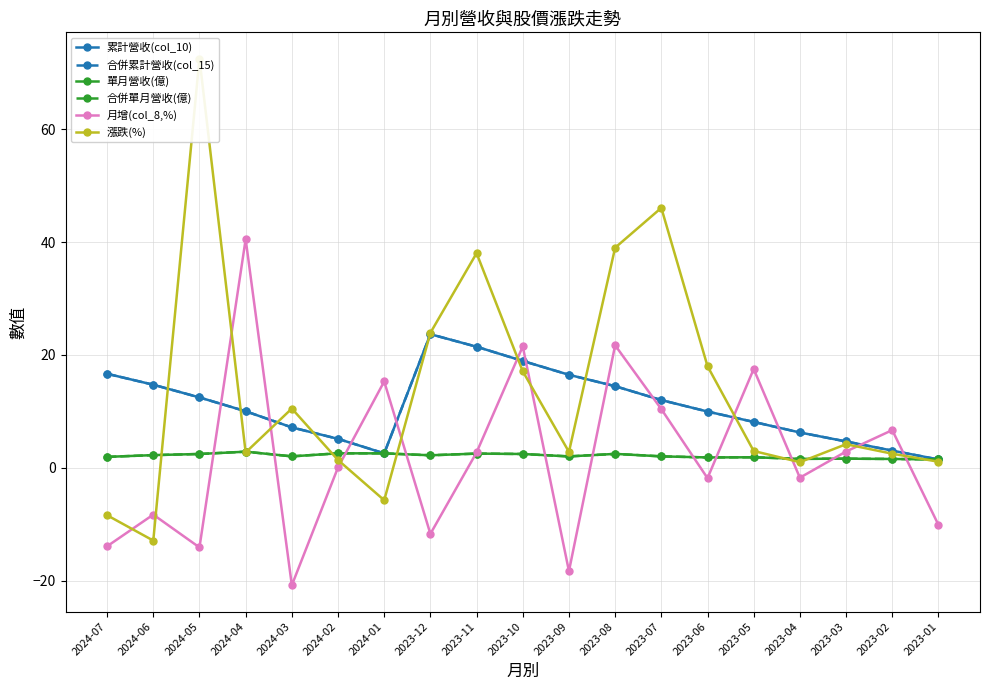

At which category is the sum across all series the highest?

2023-08